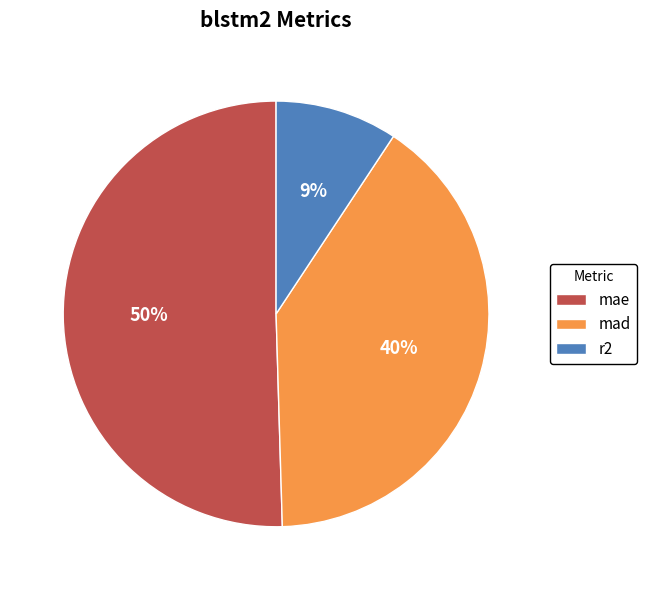

What is the smallest slice in the pie chart?

r2